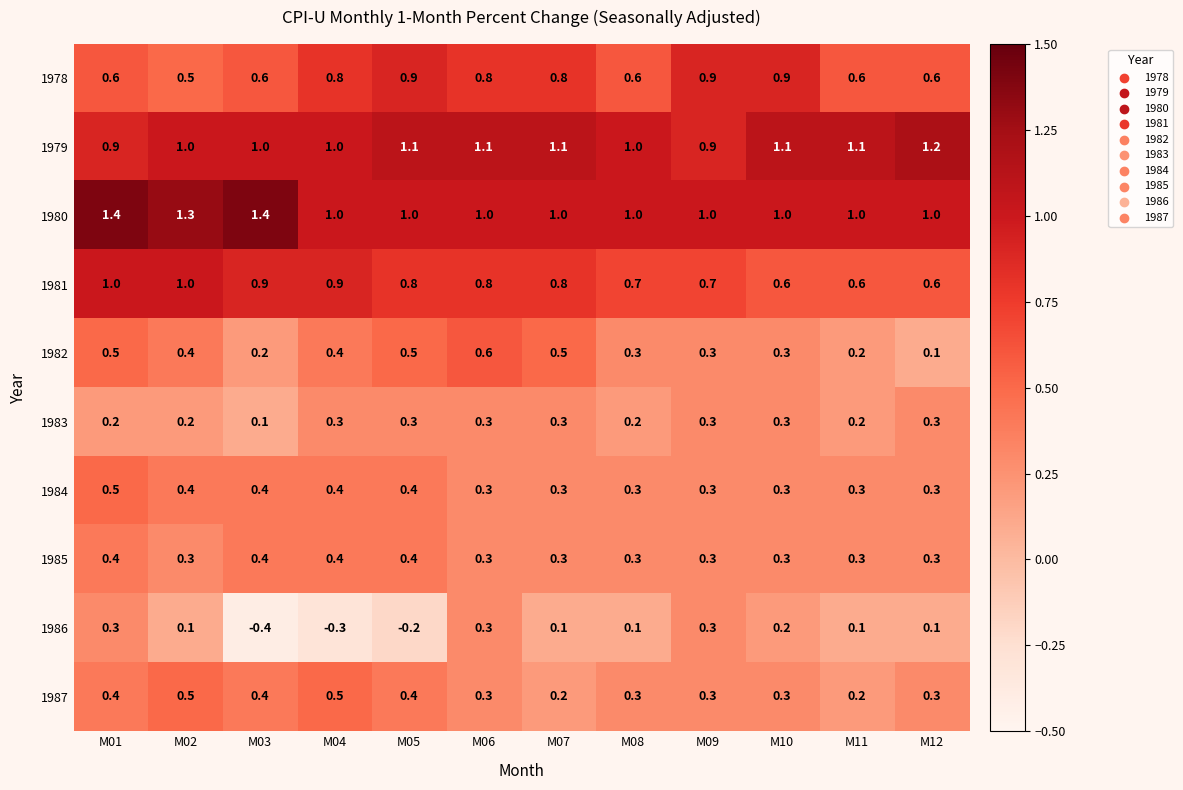

How many series are shown in this chart?

10